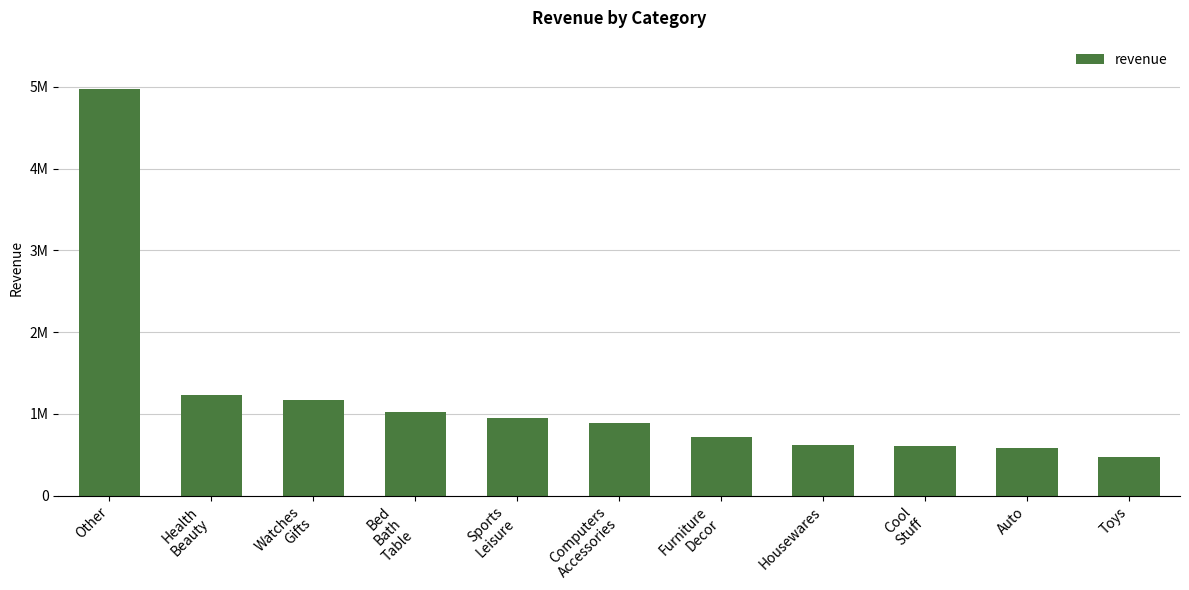

At which label does the data first exceed 888724?

Other